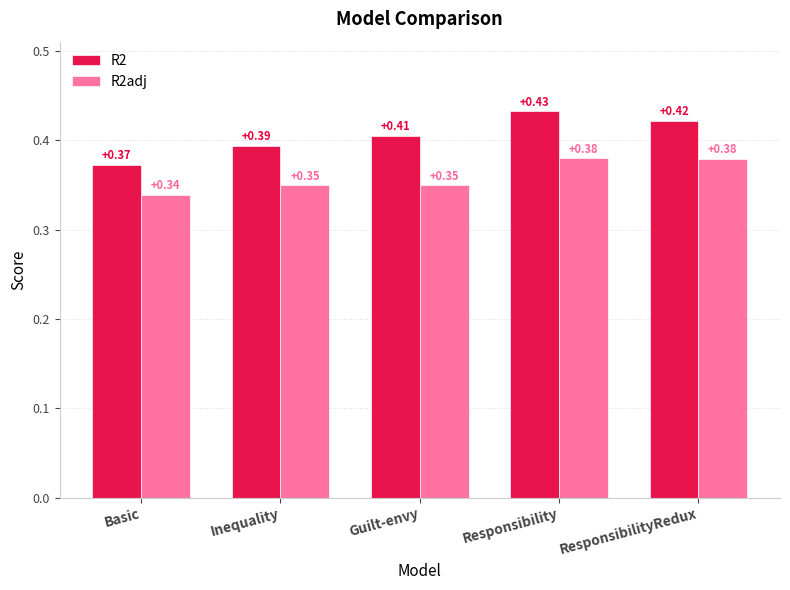

At which label does R2adj reach its minimum?

Basic